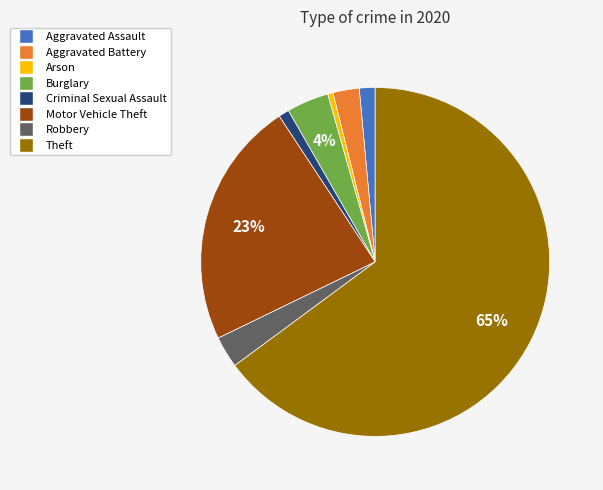

To the nearest percent, what percentage of the pie is Criminal Sexual Assault?

1%